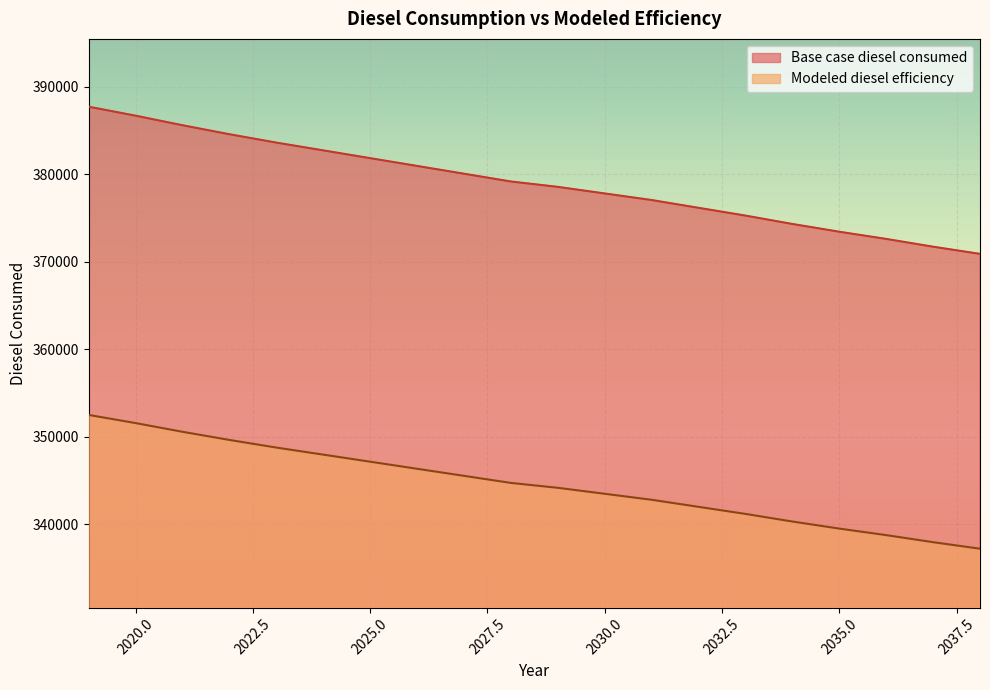

True or false: Modeled diesel efficiency and Base case diesel consumed cross at least once.

False